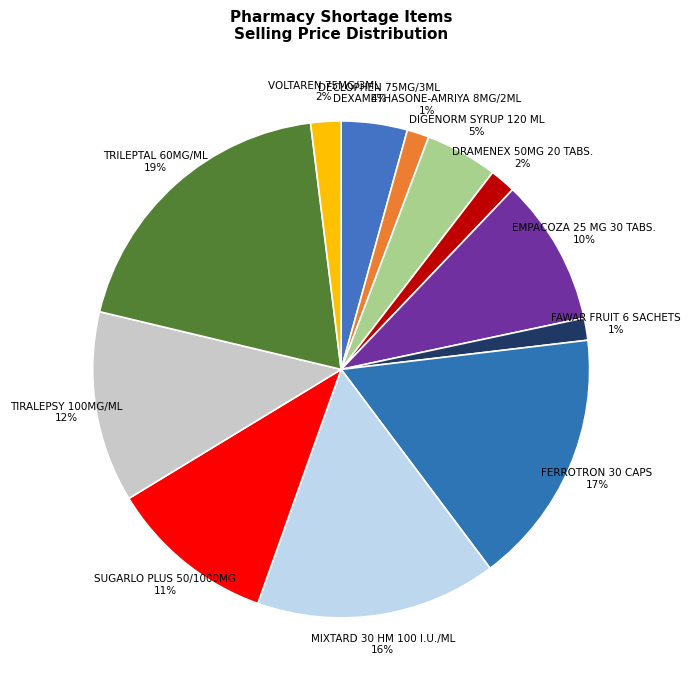

Is the sum of DECLOPHEN 75MG/3ML and EMPACOZA 25 MG 30 TABS. greater than half?

No